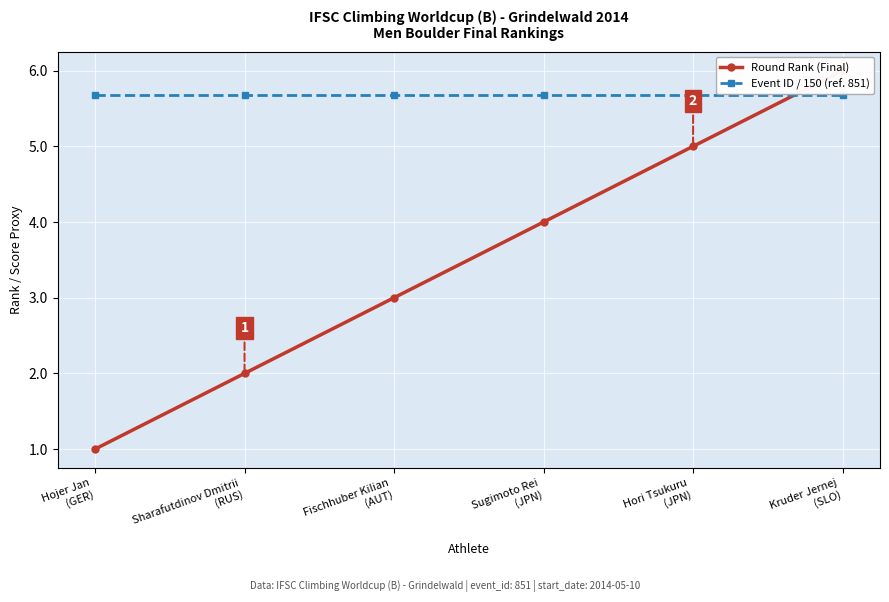

Which has a higher value, Sharafutdinov Dmitrii
(RUS) or Fischhuber Kilian
(AUT)?

Fischhuber Kilian
(AUT)